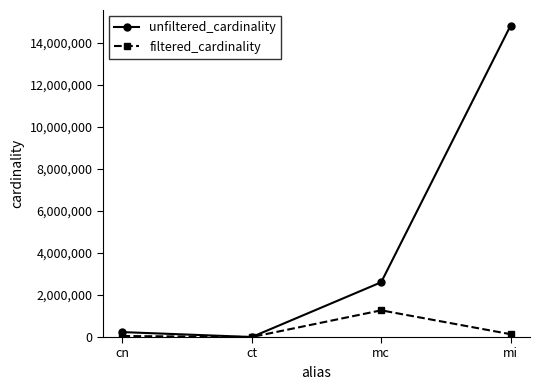

How many lines are shown in the chart?

2